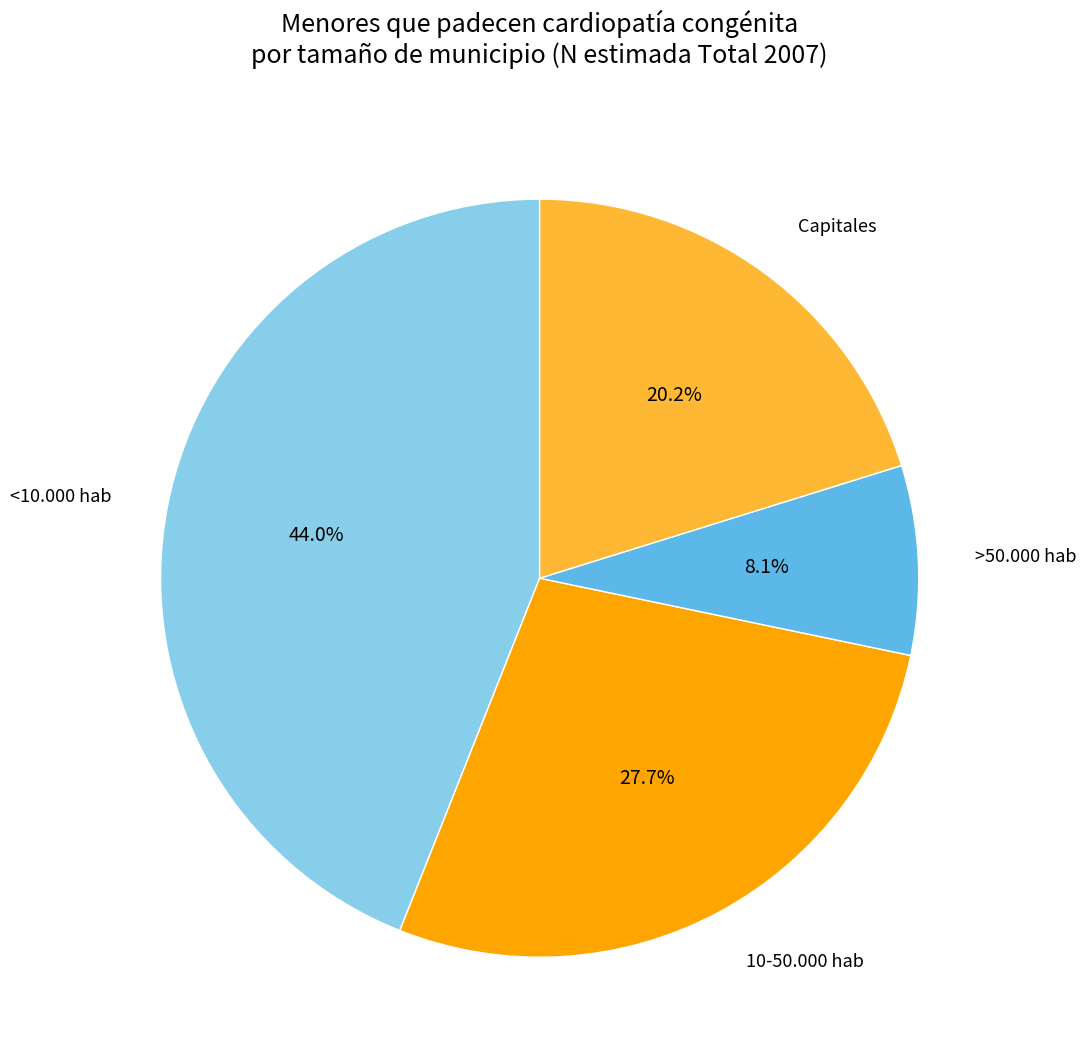

The <10.000 hab slice represents 49% of the pie. True or false?

False